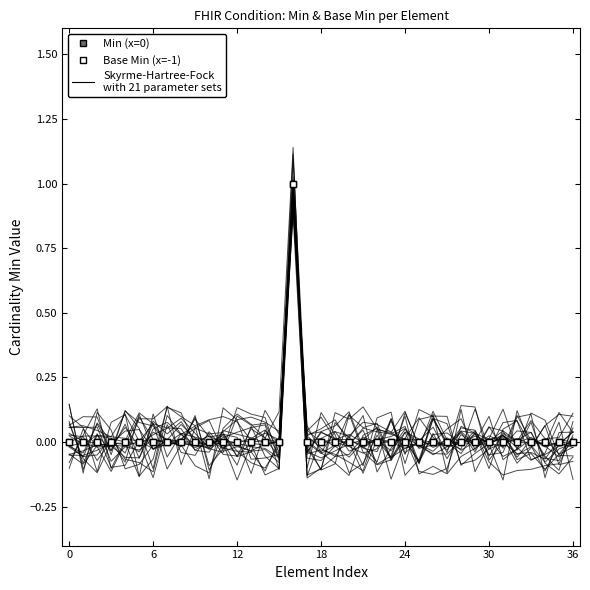

True or false: Base Min (x=-1) and Min (x=0) intersect in this chart.

False